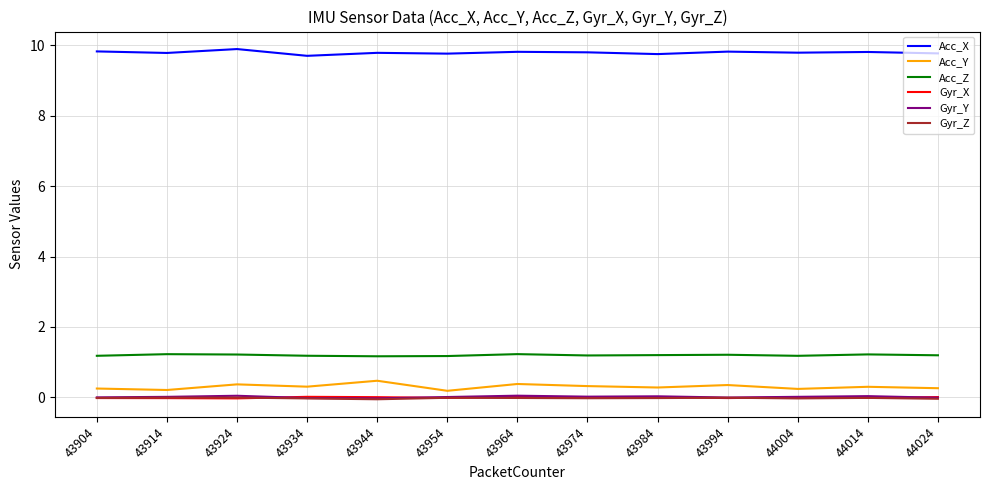

True or false: Gyr_Y and Acc_X cross at least once.

False